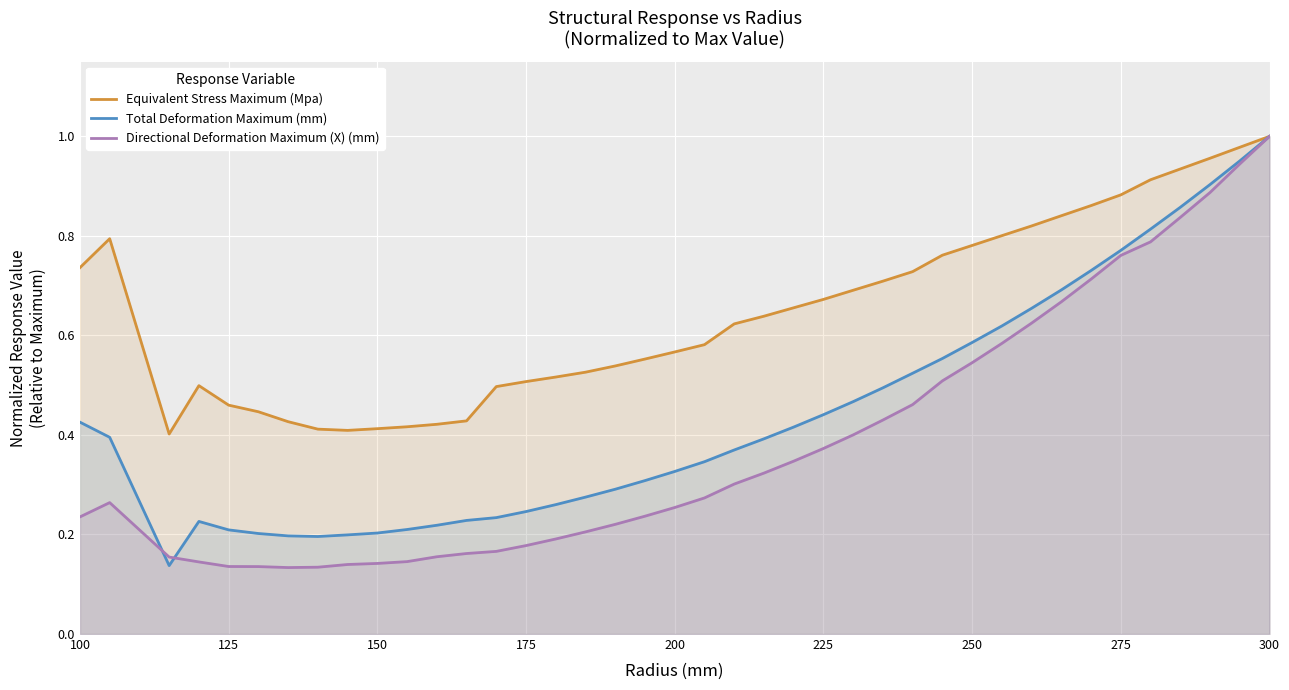

True or false: Equivalent Stress Maximum (Mpa) and Total Deformation Maximum (mm) cross at least once.

False